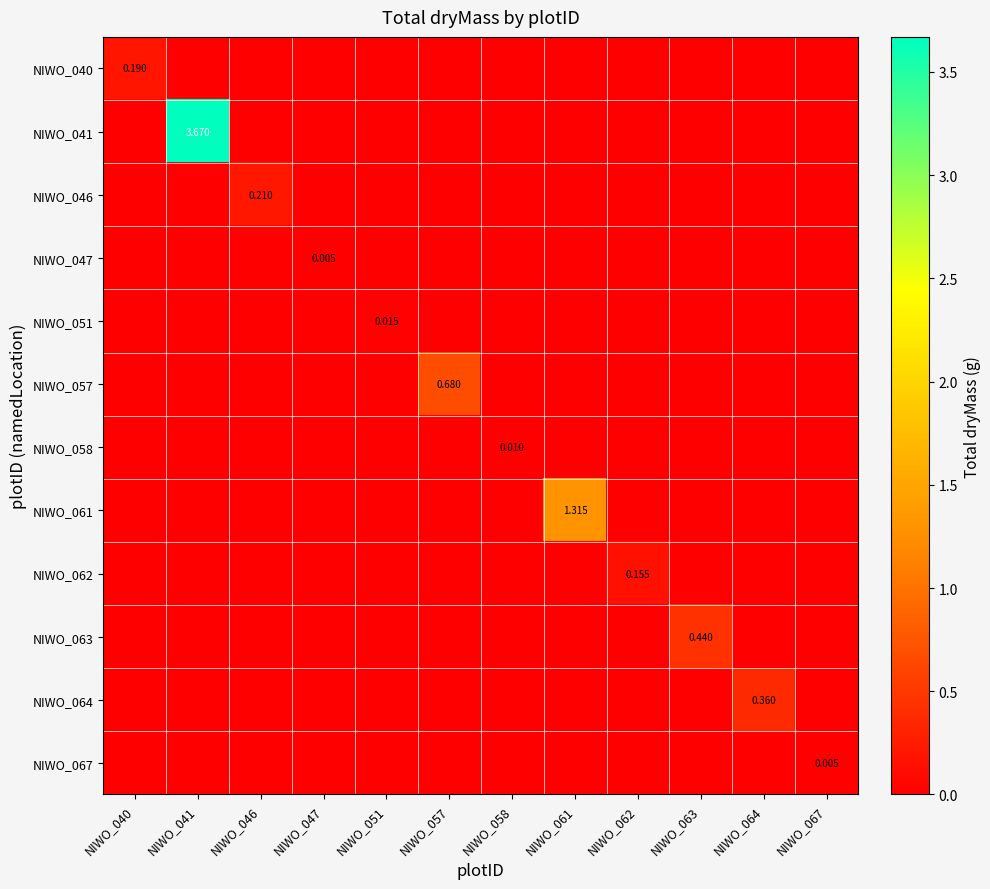

The value of NIWO_062 at NIWO_063 is 0.0. True or false?

True